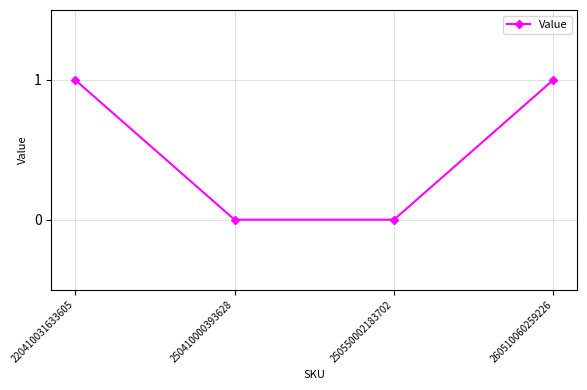

True or false: the data shows 0 at 250410000393628.

True